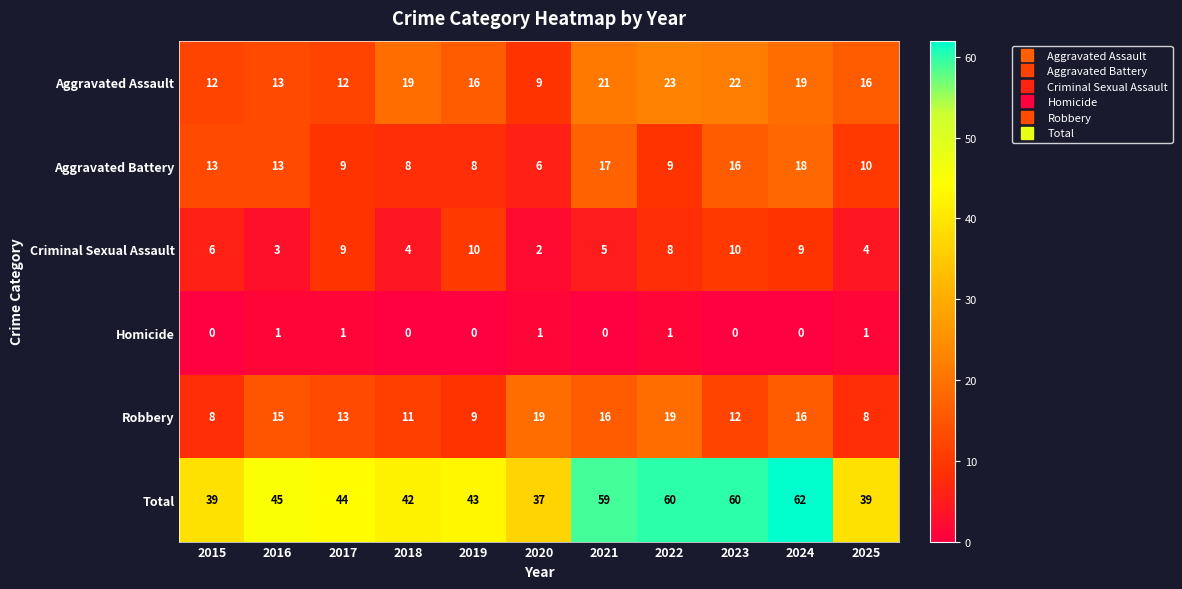

What is the sum of the Robbery values at 2020 and 2021?

35